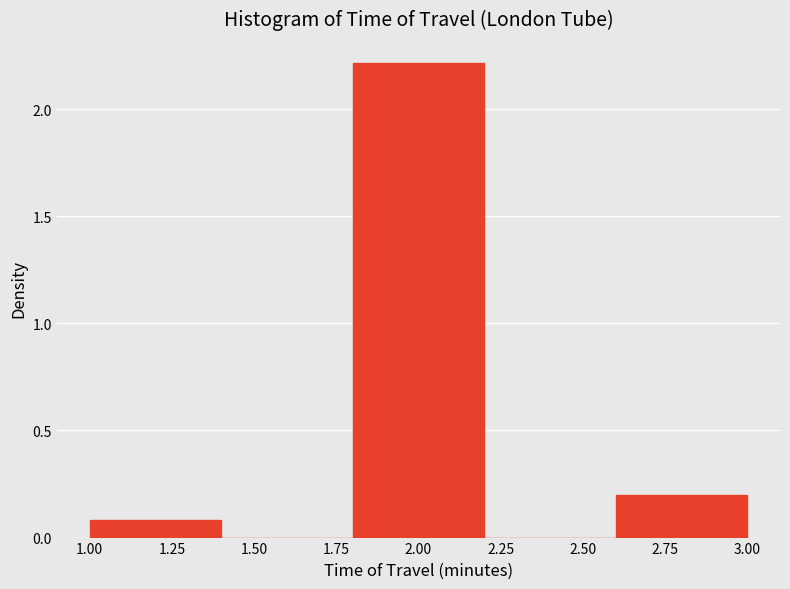

Over which range of the x-axis is the bar tallest?

1.8 to 2.2